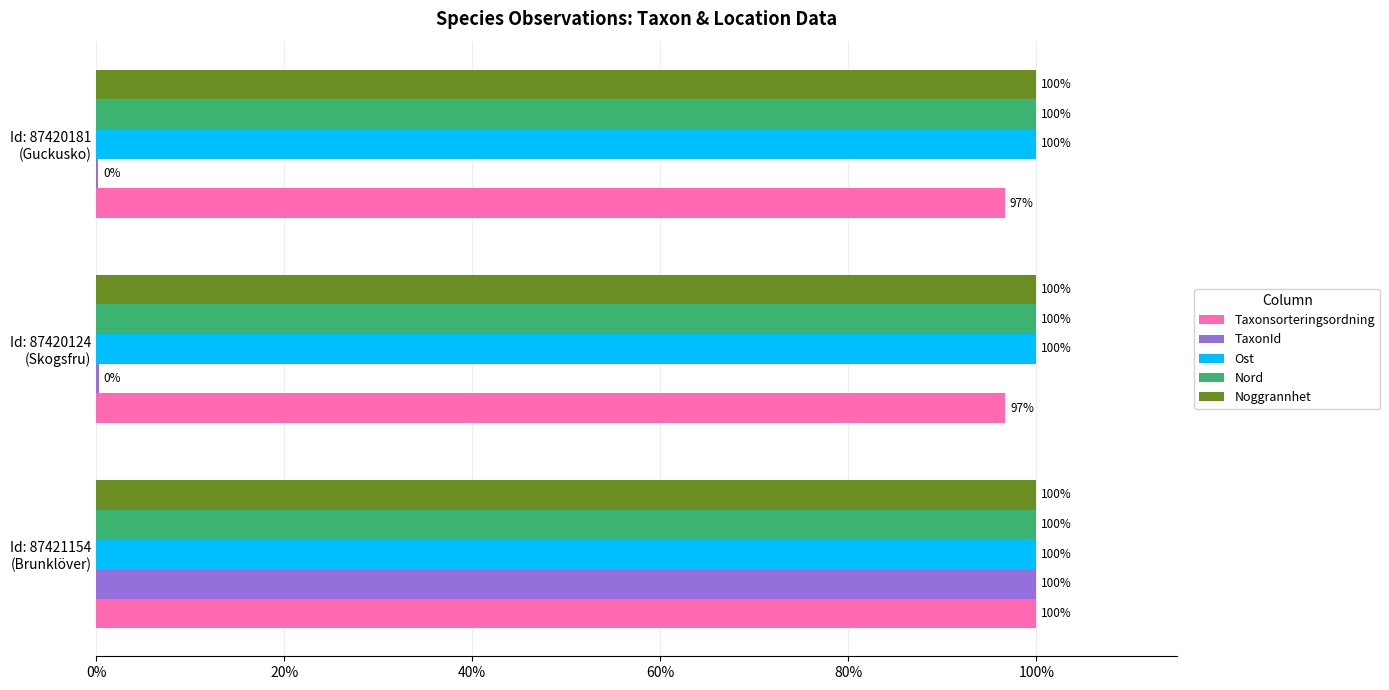

What are all the series names shown in the legend?

Taxonsorteringsordning, TaxonId, Ost, Nord, Noggrannhet